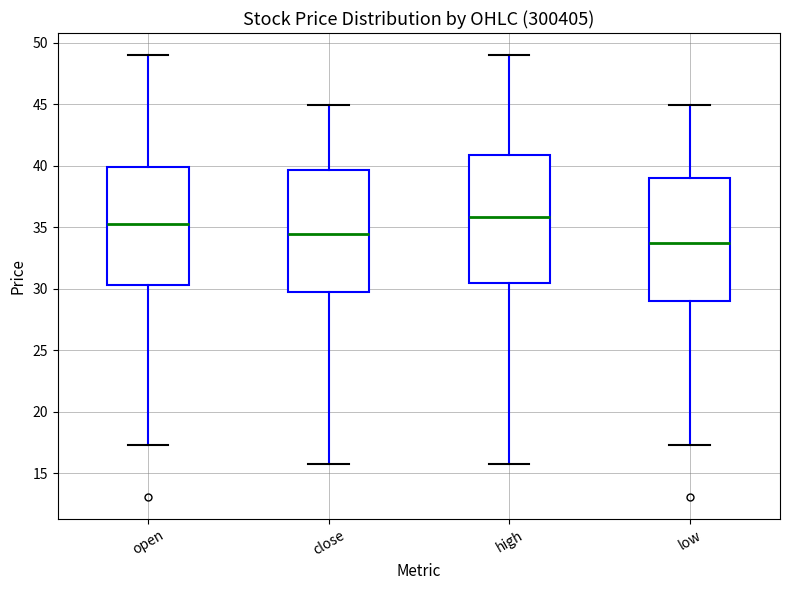

Reading left to right, transcribe this box plot: for each box, give where its median line is, the range the box spans, and where its two whiskers end, as read against the y-axis. The values are not printed on the chart, so give them approximately, as read against the axis.

open: median 35.5, box 30.5 to 40.0, whiskers 17.5 to 49.0
close: median 34.5, box 29.5 to 39.5, whiskers 15.5 to 45.0
high: median 36.0, box 30.5 to 41.0, whiskers 15.5 to 49.0
low: median 33.5, box 29.0 to 39.0, whiskers 17.5 to 45.0